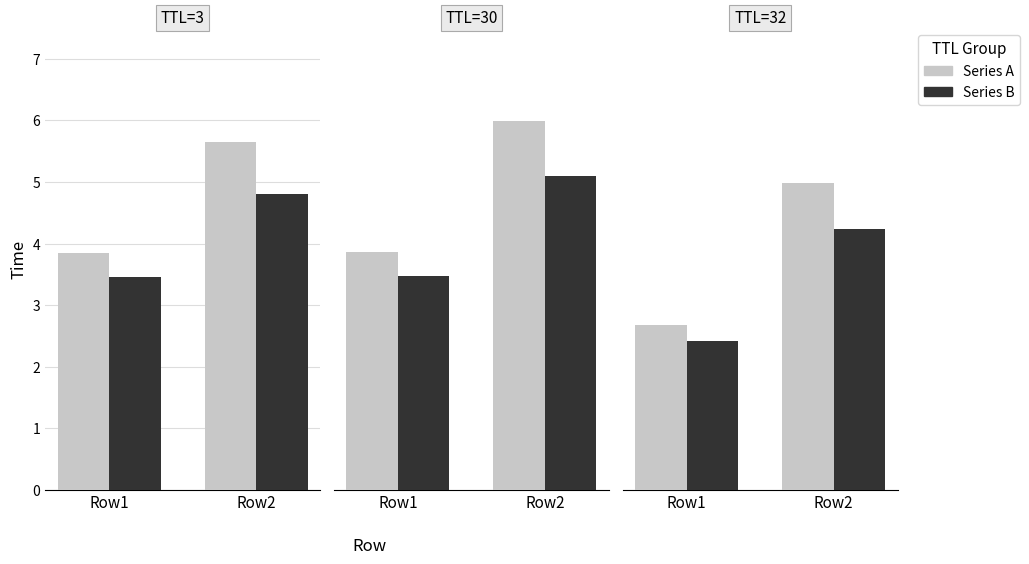

At which label does Series B first exceed 4?

Row2